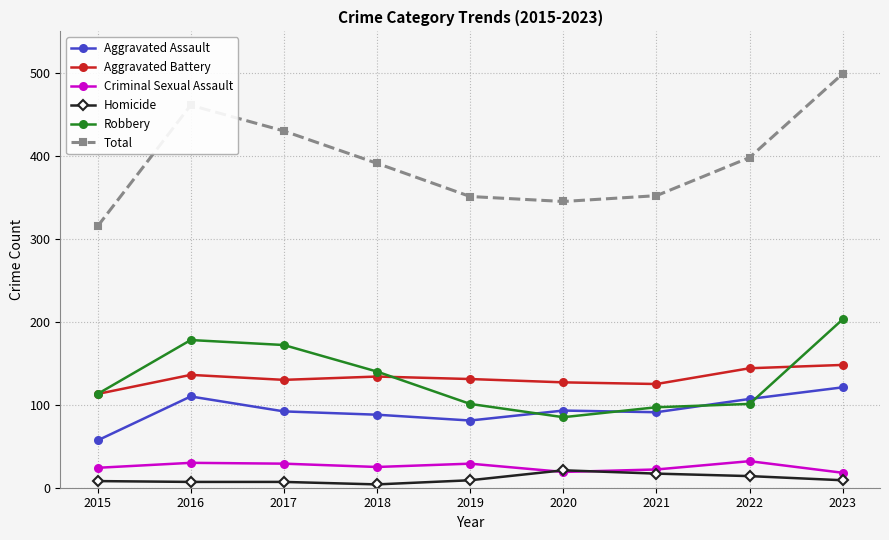

Which series ends up on top after the final intersection of Criminal Sexual Assault and Homicide?

Criminal Sexual Assault